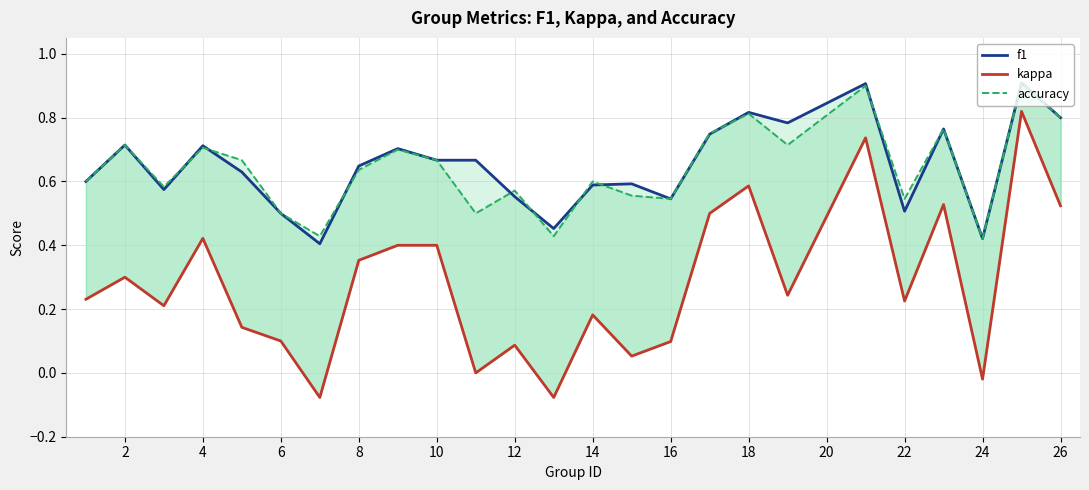

What is the value of the kappa point at the 16th from the left?

0.1